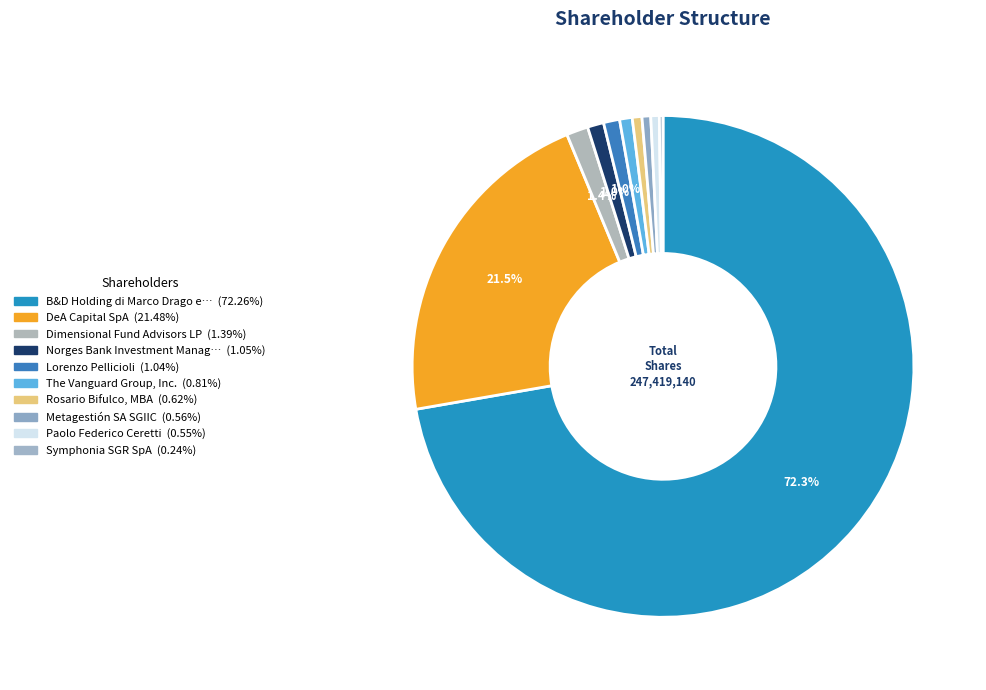

To the nearest percent, what is the average slice percentage?

10%